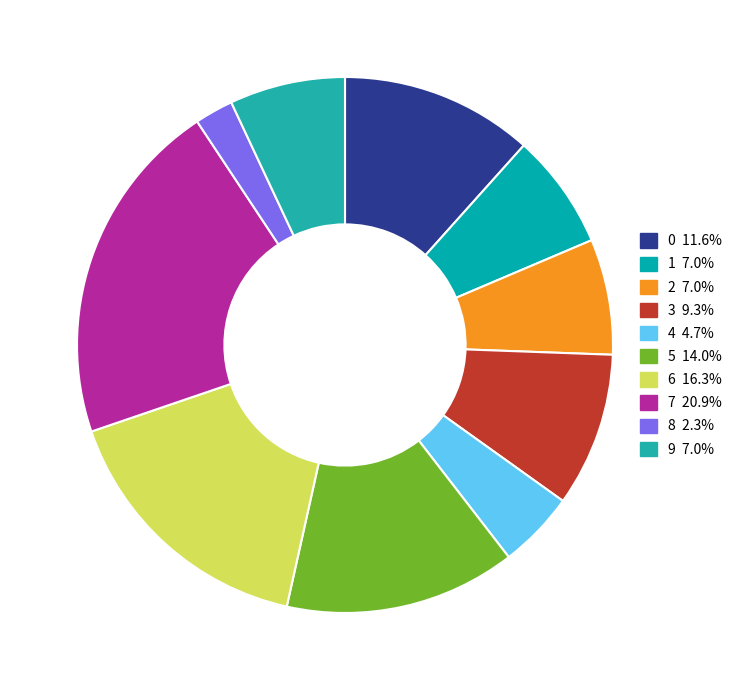

Which category has the biggest portion of the pie?

7